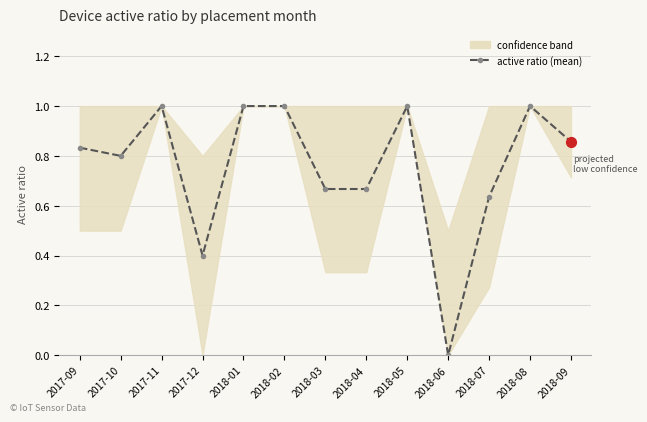

What is the change in value from 2017-10 to 2018-09?

+0.1